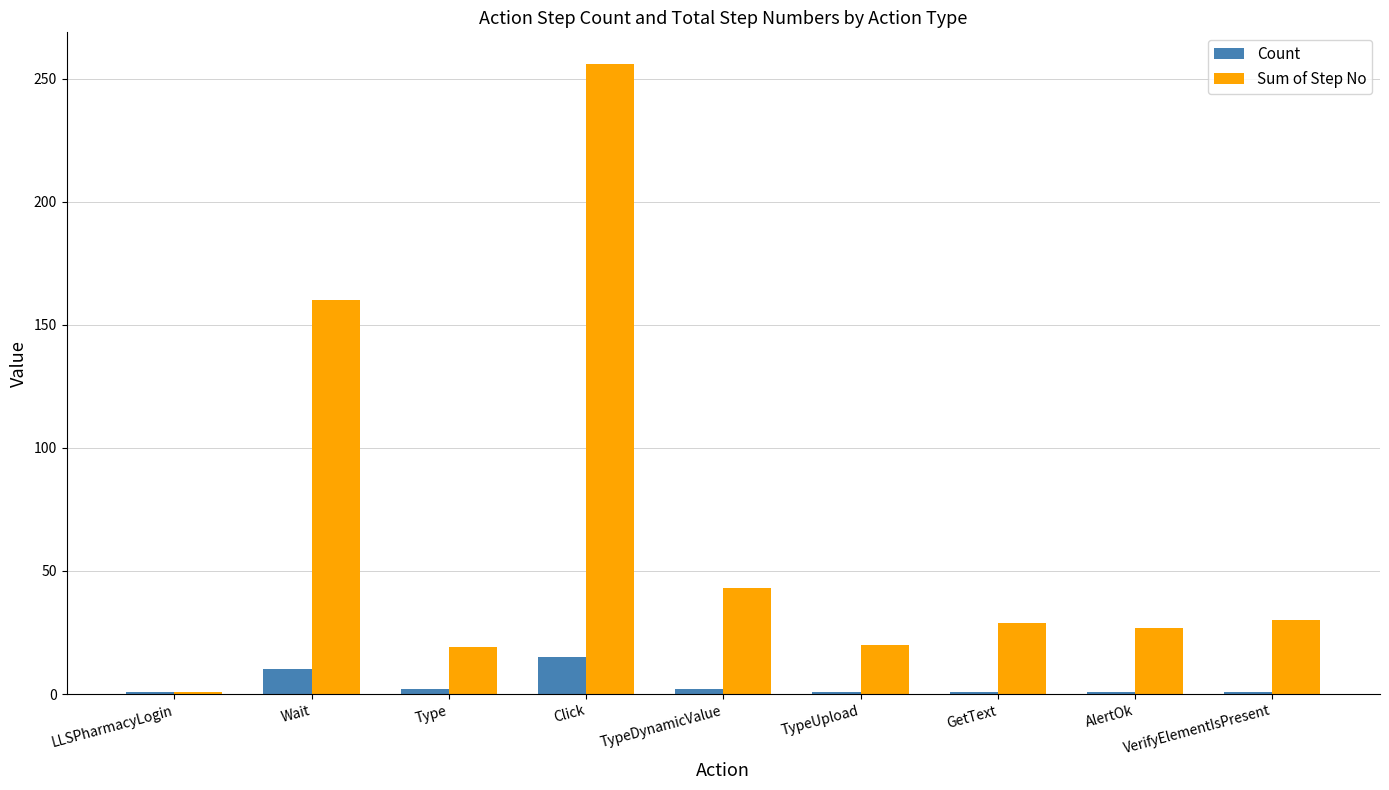

Rank the series by their maximum value, from highest to lowest.

Sum of Step No, Count